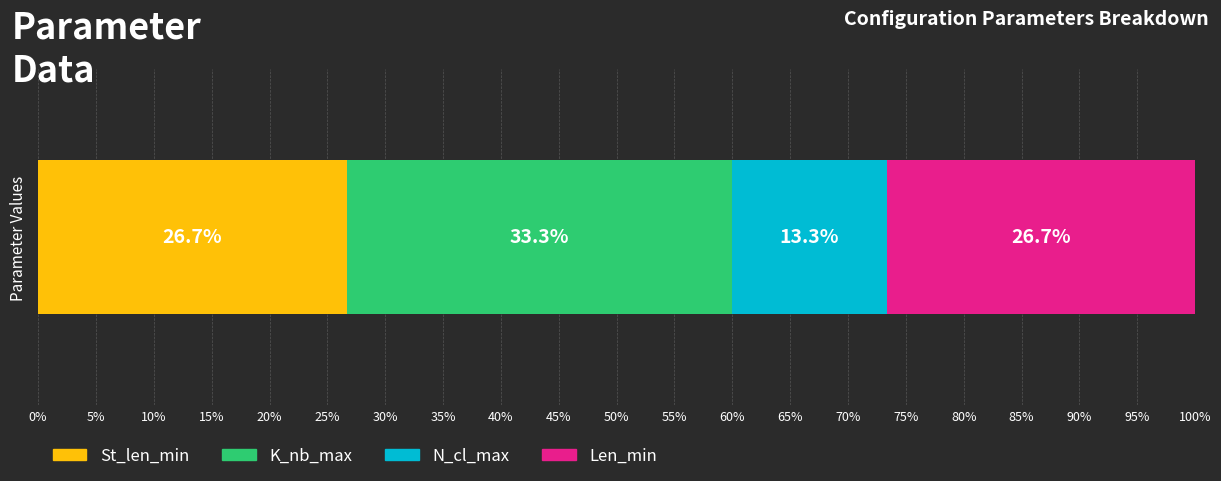

What is the lowest value of the St_len_min series?

26.7